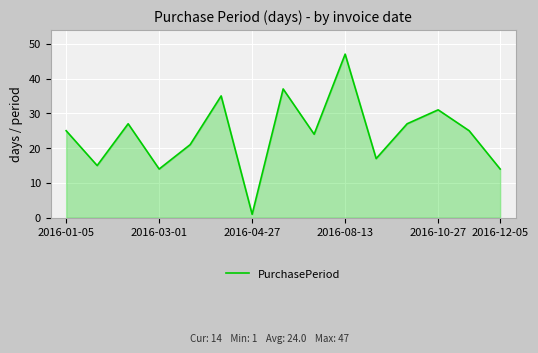

Reading left to right, what are all the values shown in this chart?

25	15	27	14	21	35	1	37	24	47	17	27	31	25	14